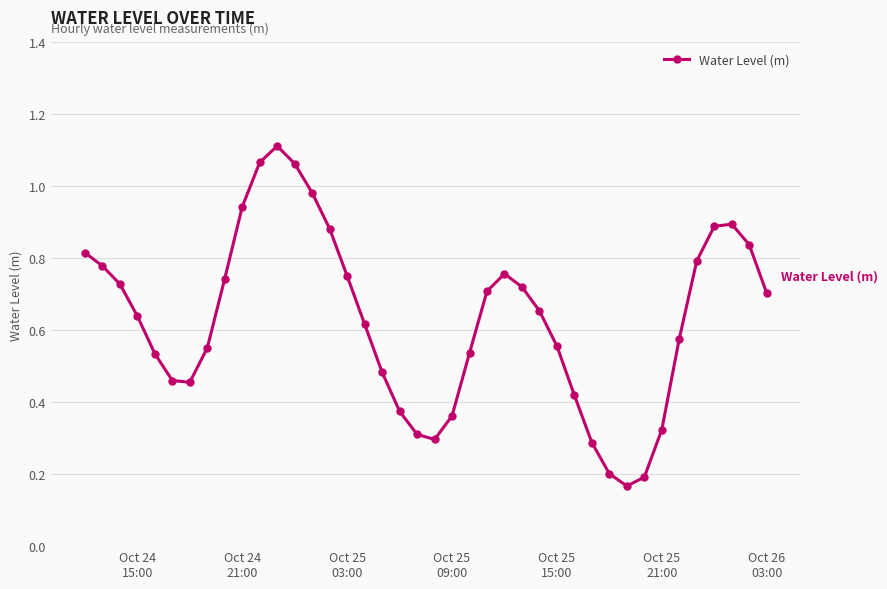

How many interior local valleys (lower than both neighbors) does the data have?

3